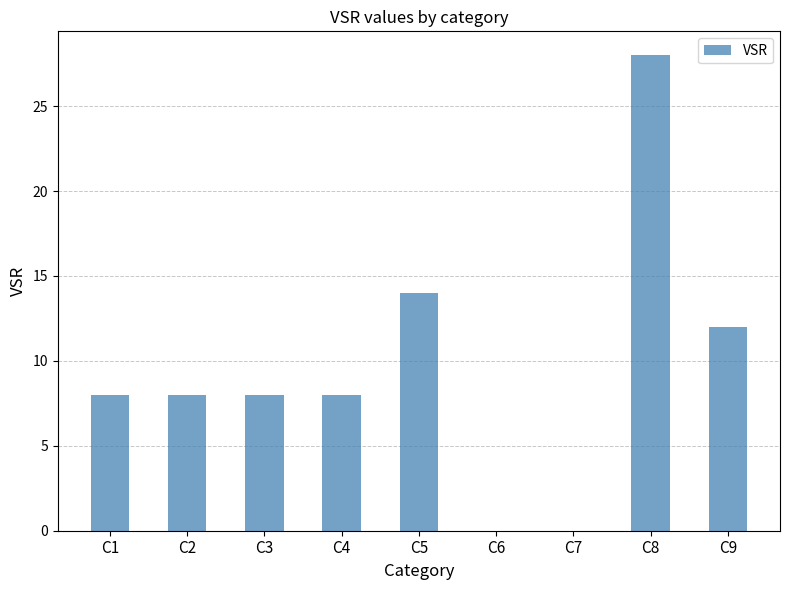

Reading left to right, list all the values displayed in this chart.

C1=8	C2=8	C3=8	C4=8	C5=14	C6=0	C7=0	C8=28	C9=12